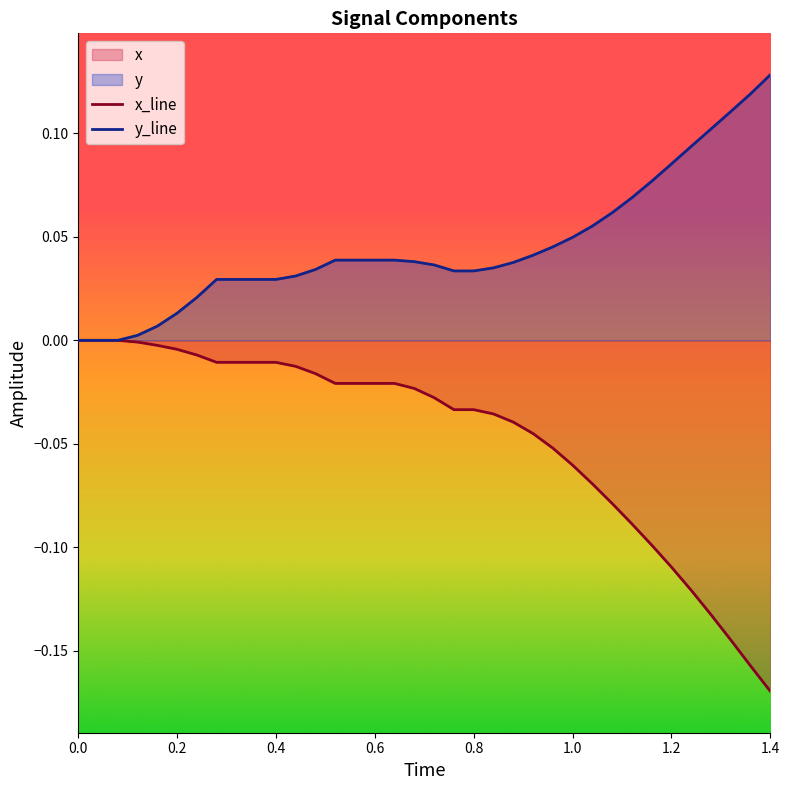

True or false: x_line and y_line cross at least once.

False